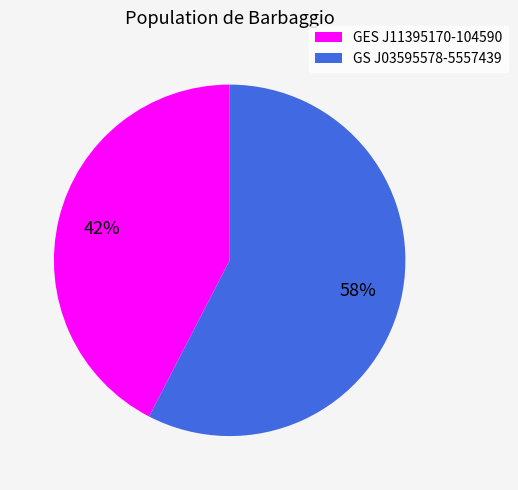

Combined, do GS J03595578-5557439 and GES J11395170-104590 account for over 50%?

Yes